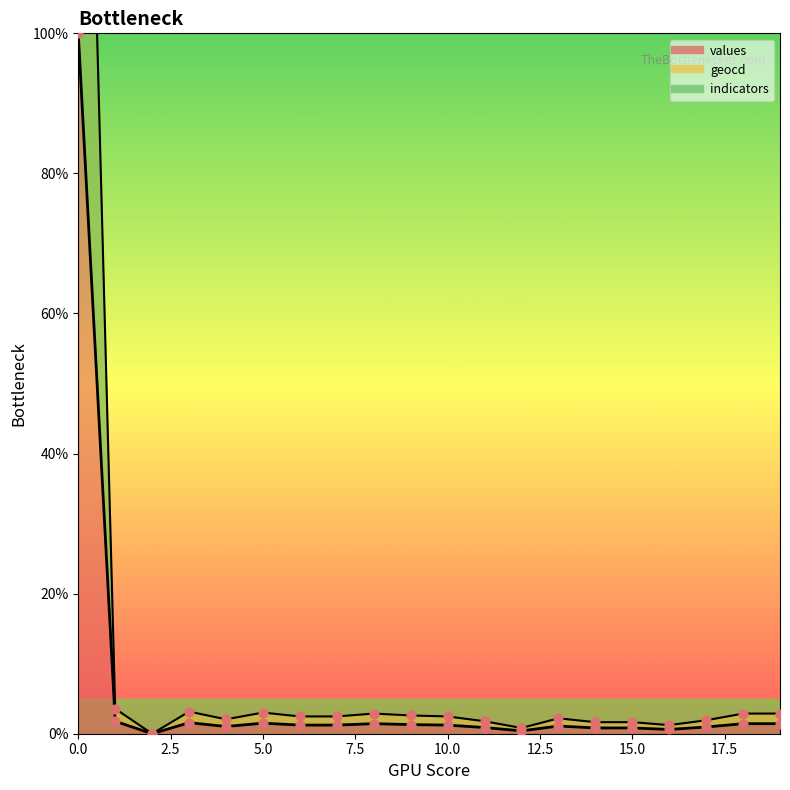

Which series has the largest total across all categories?

geocd